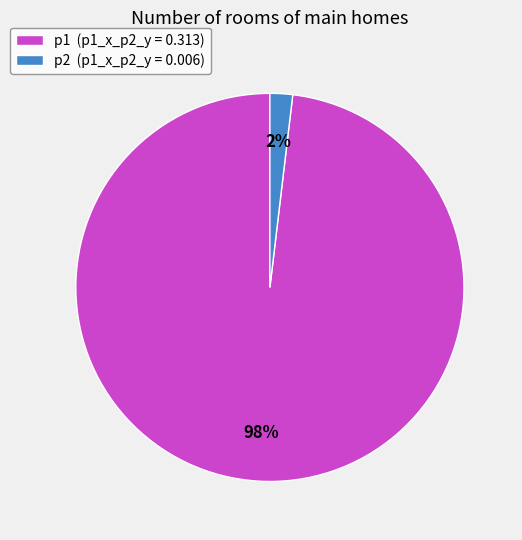

Which category has the biggest portion of the pie?

p1